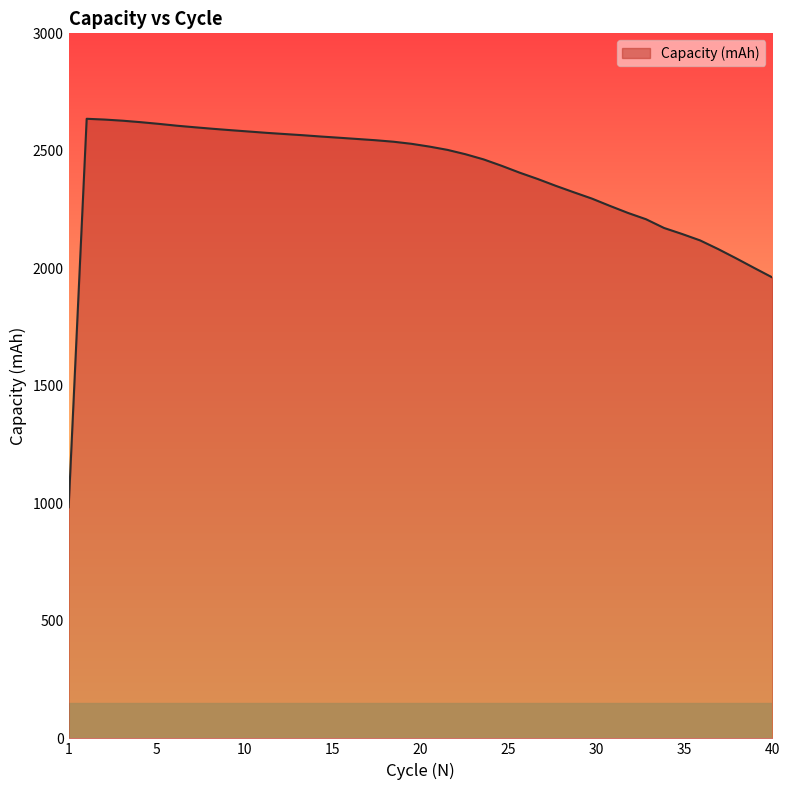

What is the smallest value displayed?

983.3